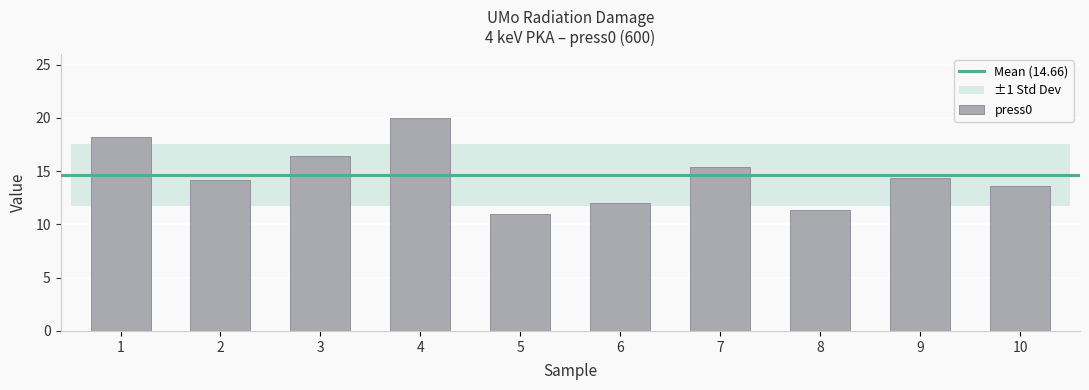

The chart shows a value of 16.4 at 3. True or false?

True